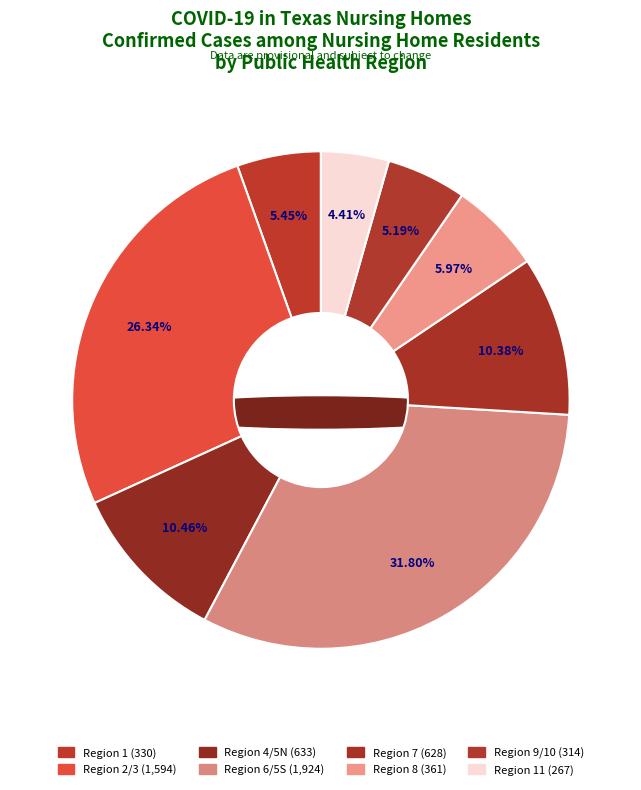

What percentage is NOT represented by 8?

94.0%